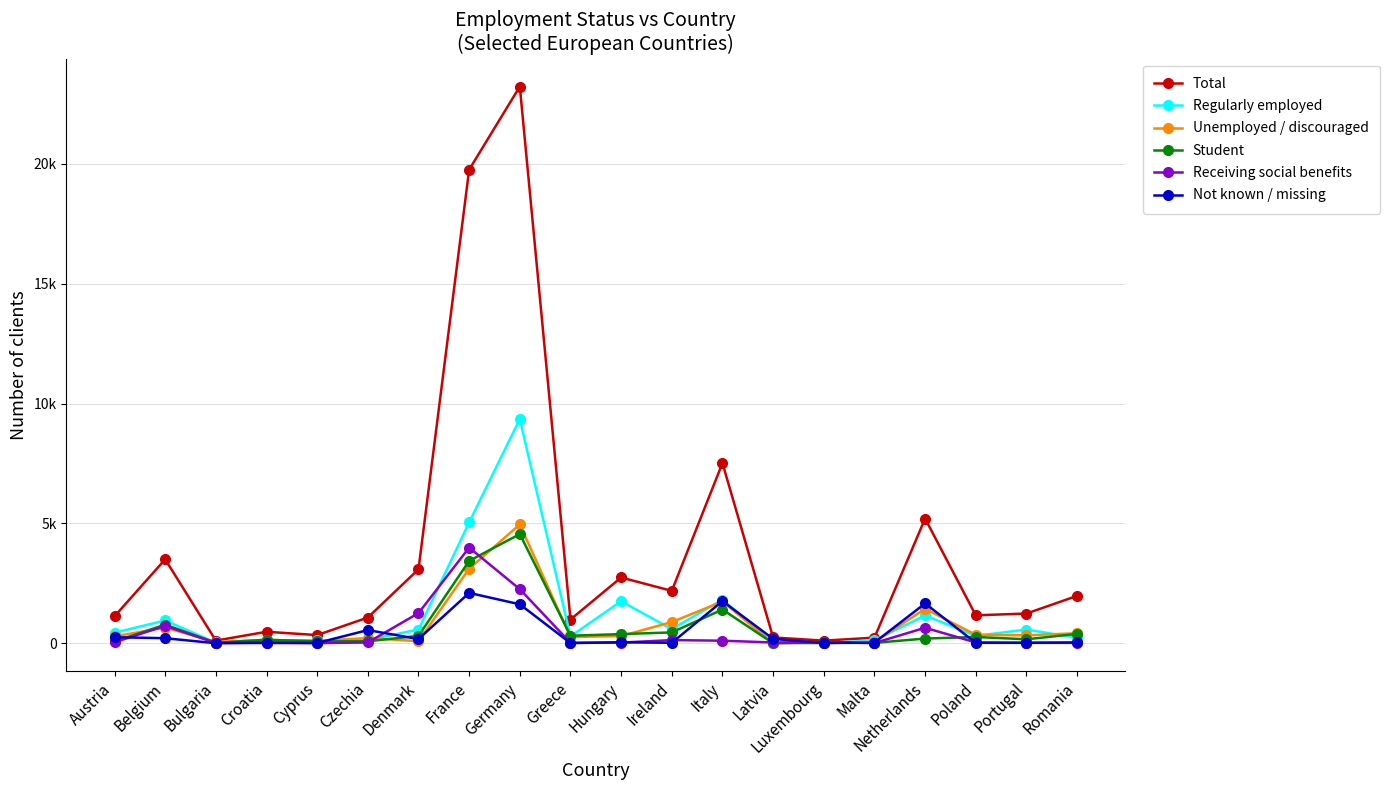

Which has a higher value, Bulgaria or Croatia?

Croatia